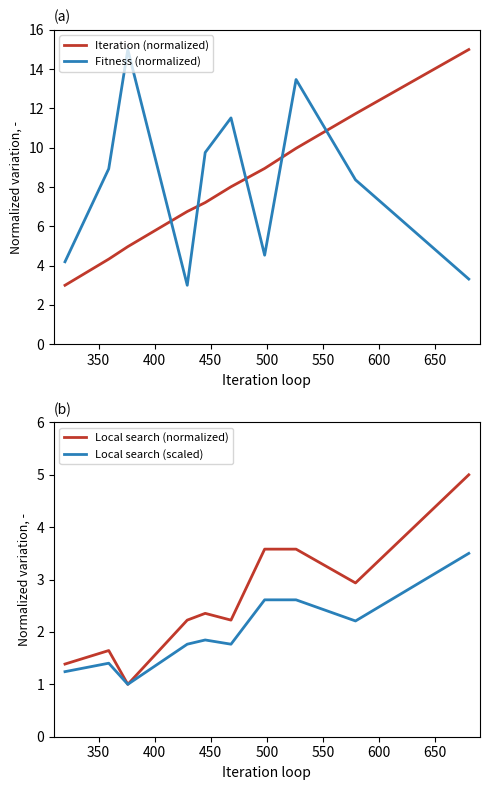

What are all the series names shown in the legend?

Iteration (normalized), Fitness (normalized), Local search (normalized), Local search (scaled)